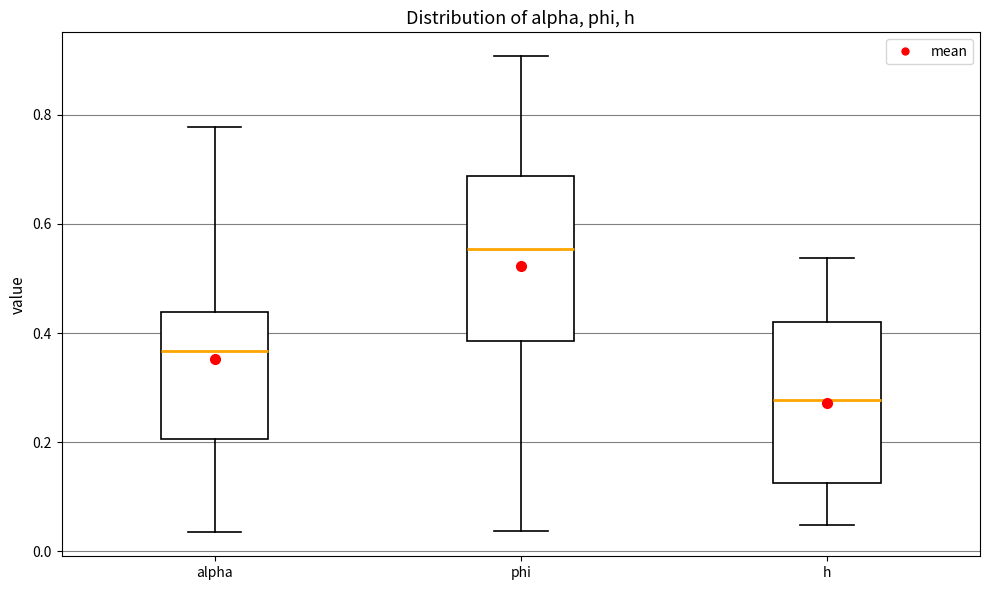

Which box has the highest median line?

phi